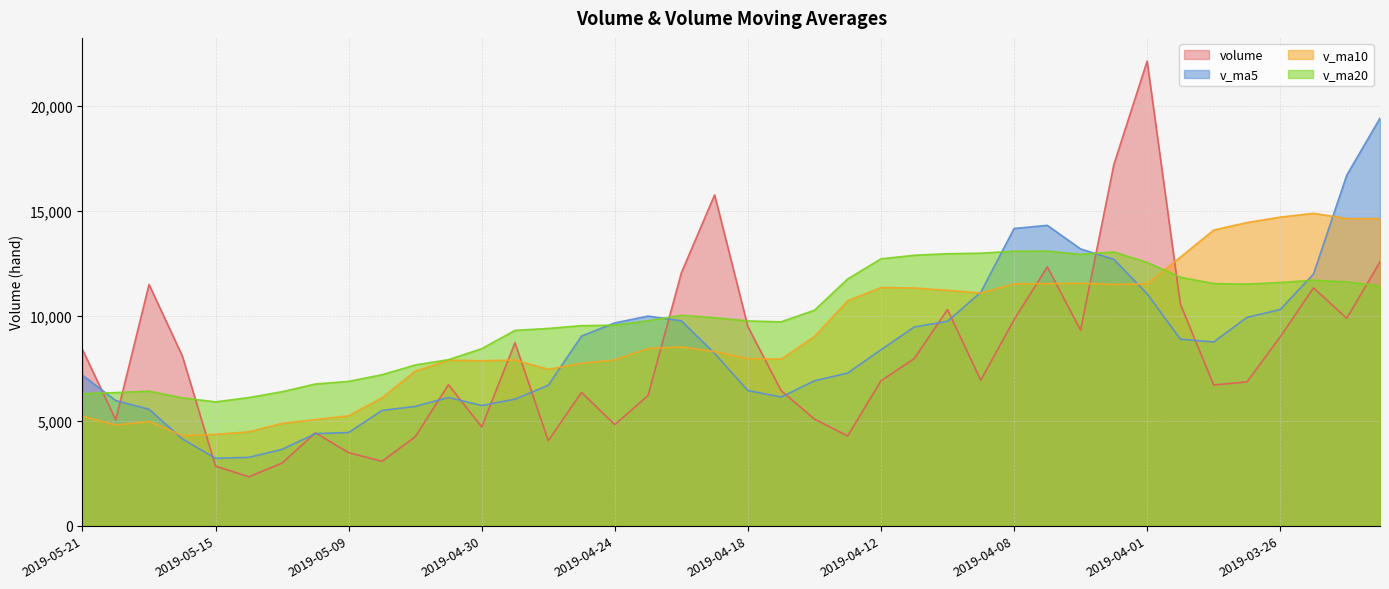

After their last crossing, which series has the higher values: v_ma20 or v_ma5?

v_ma5